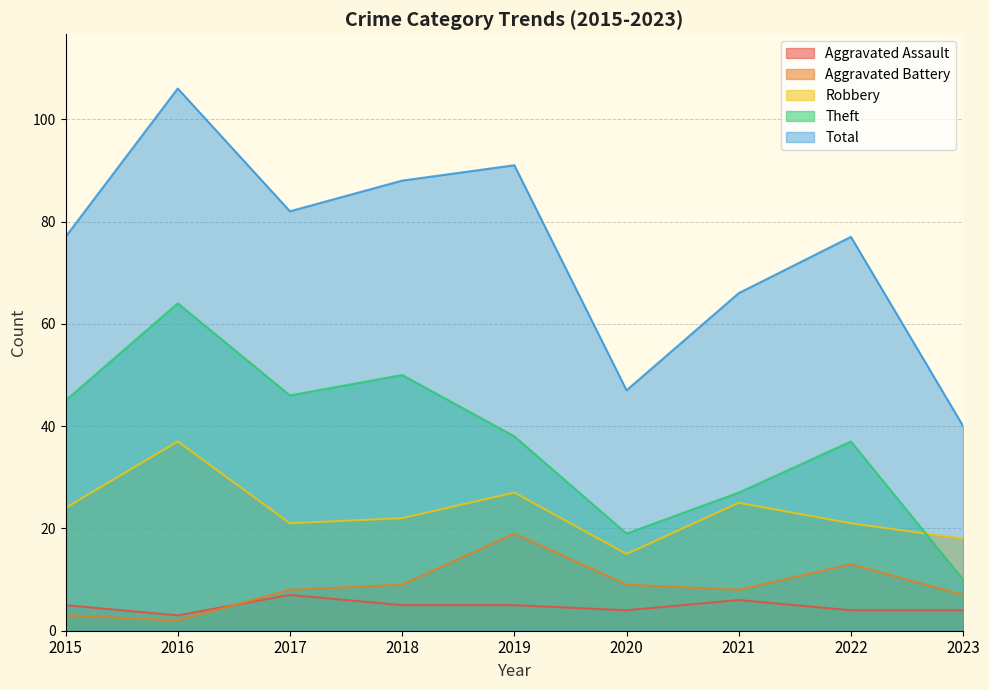

What is the value of the Robbery point at the 4th from the left?

22